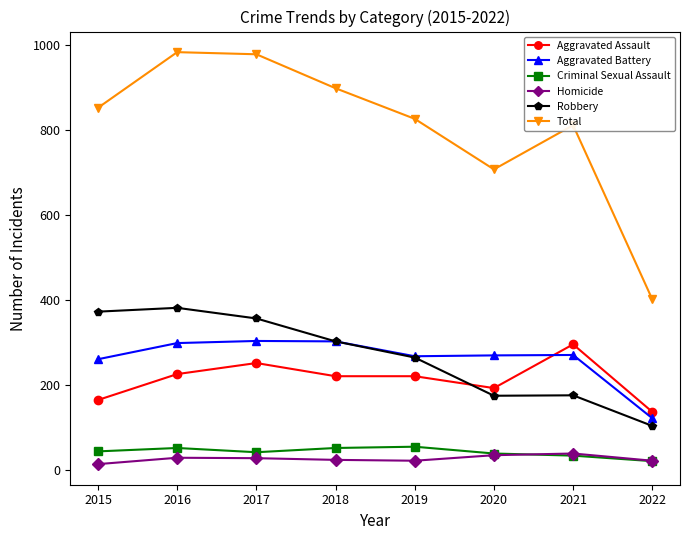

True or false: Aggravated Battery and Criminal Sexual Assault cross at least once.

False